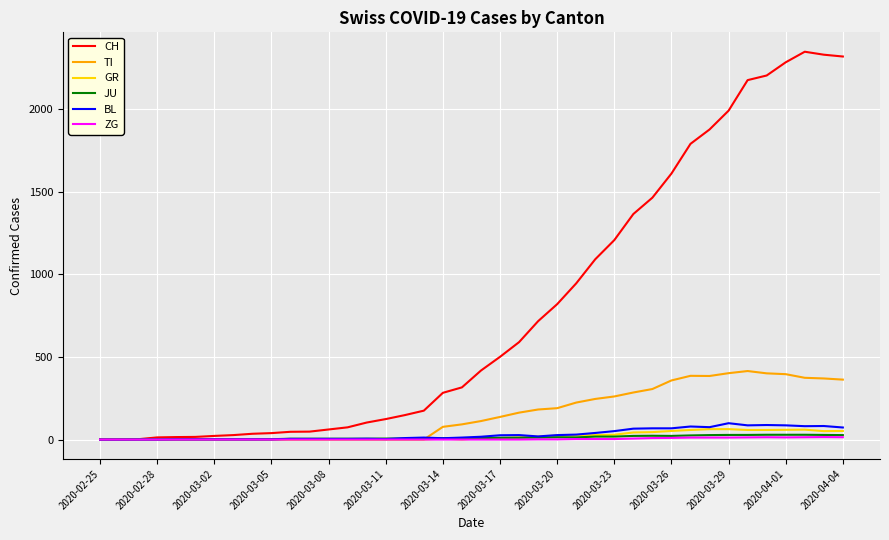

What is the maximum value for TI?

415